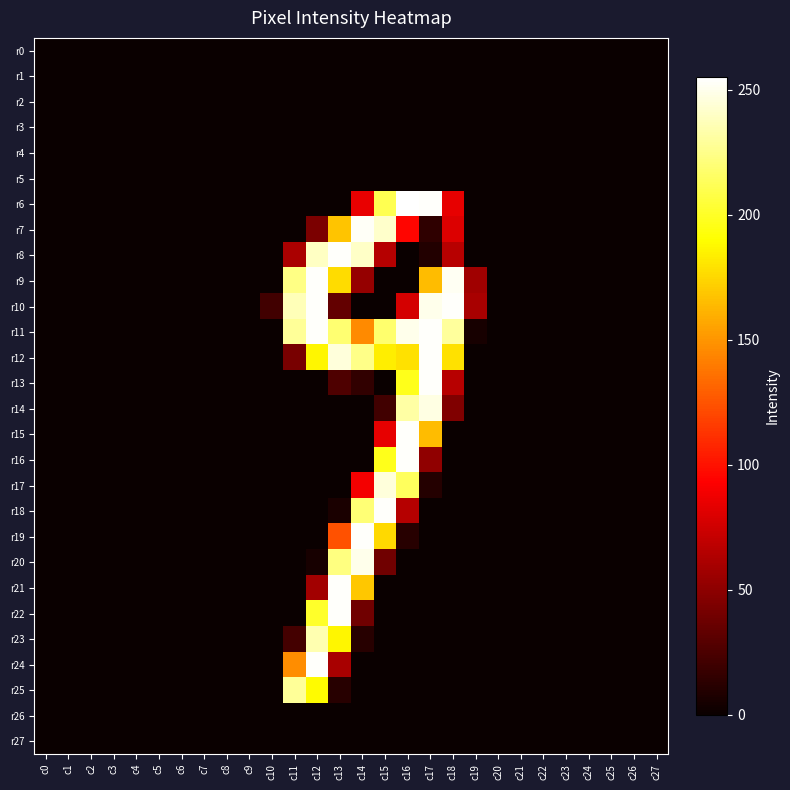

Between c14 and c15, which series saw the biggest shift?

r20